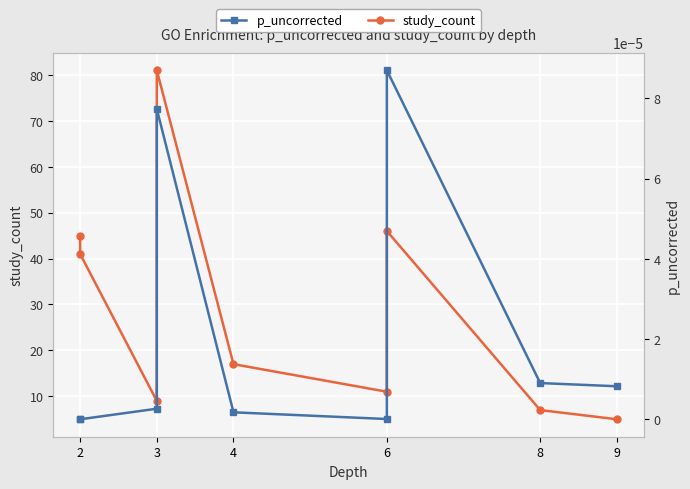

What is the minimum value for study_count?

5.0